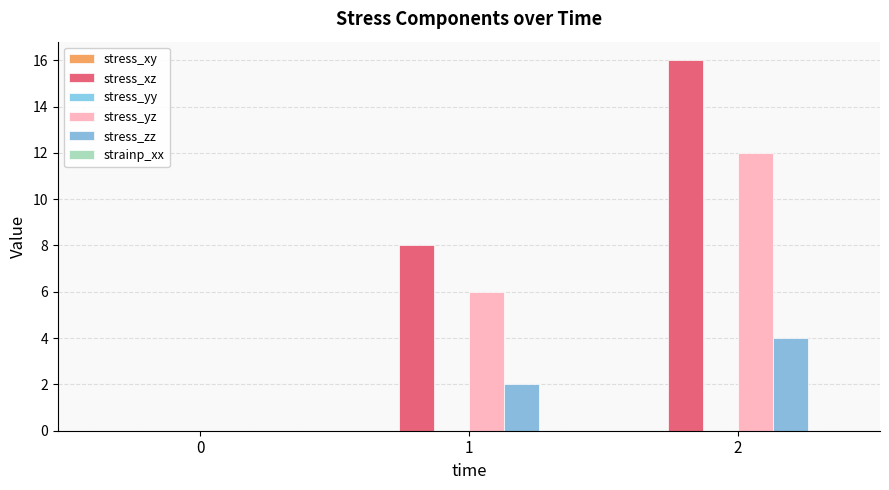

Count the number of data series in this chart.

5